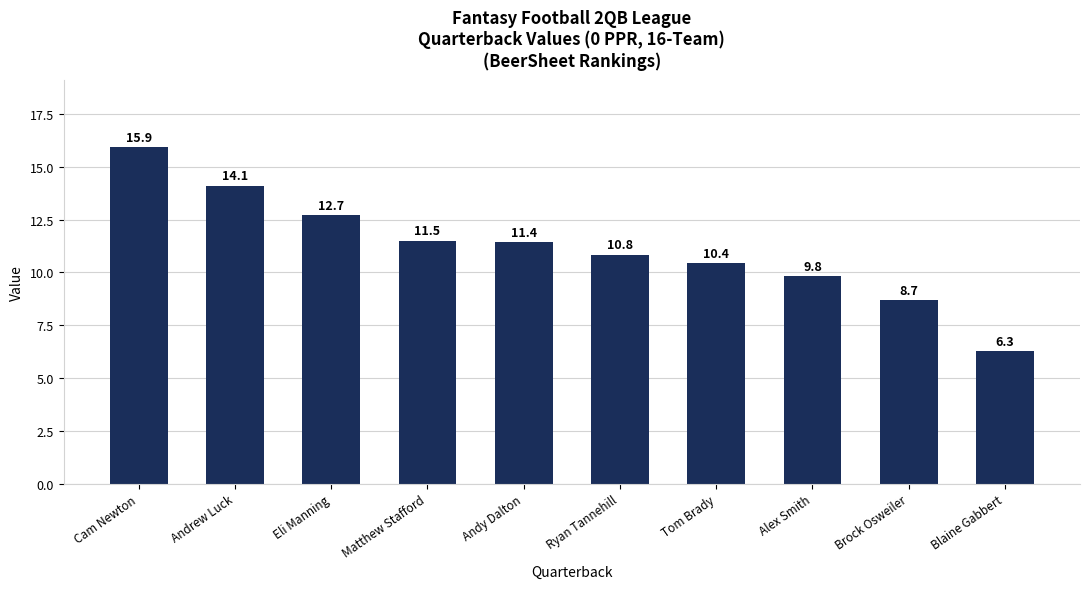

What is the average value?

11.2